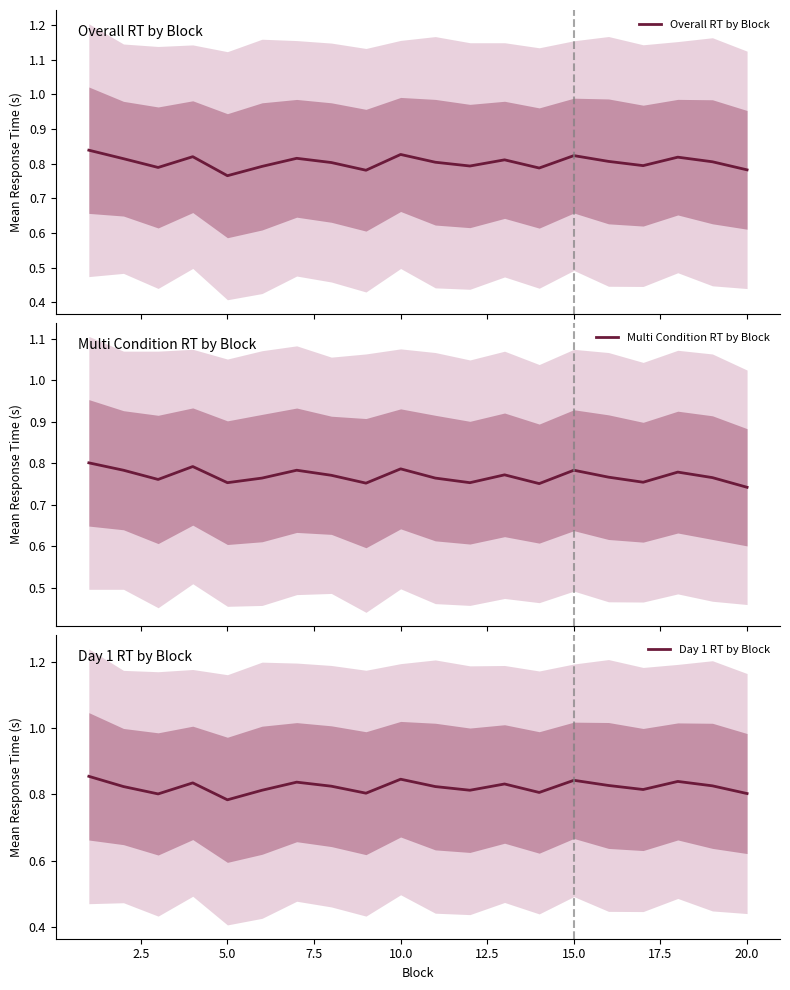

At which category does Day 1 RT by Block reach its first local valley?

5.0